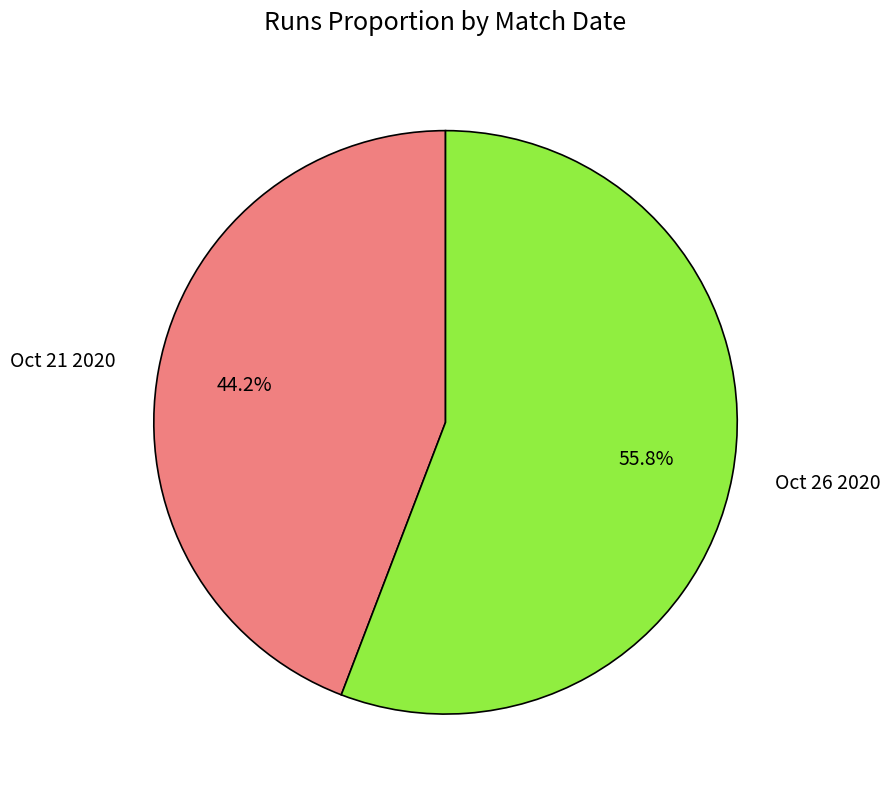

Is it true that Oct 21 2020 is 38% of the pie?

False